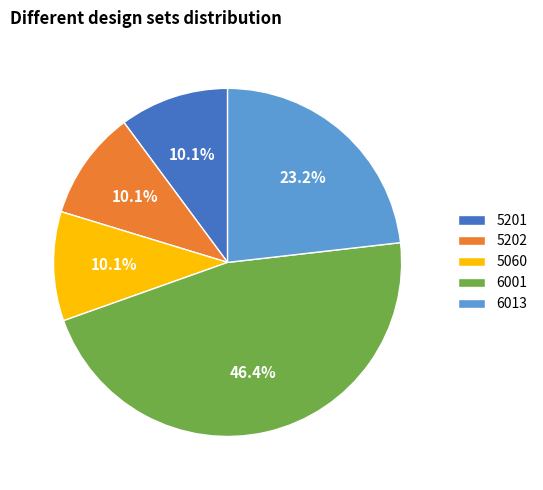

Is there any slice that represents more than half of the pie?

No